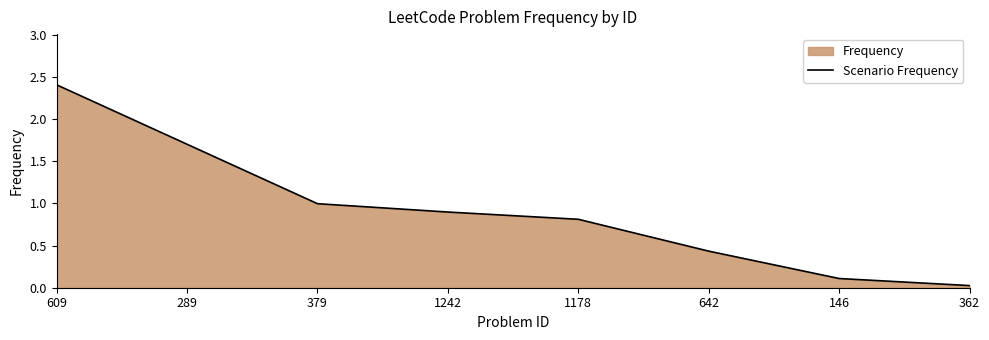

The value at 146 is 0.1. True or false?

True